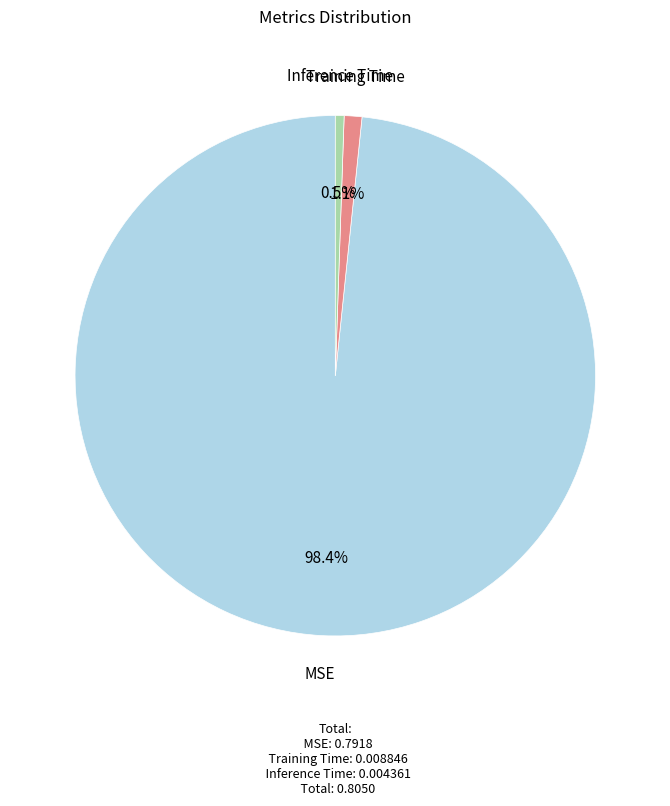

To the nearest percent, what portion does MSE represent?

98%